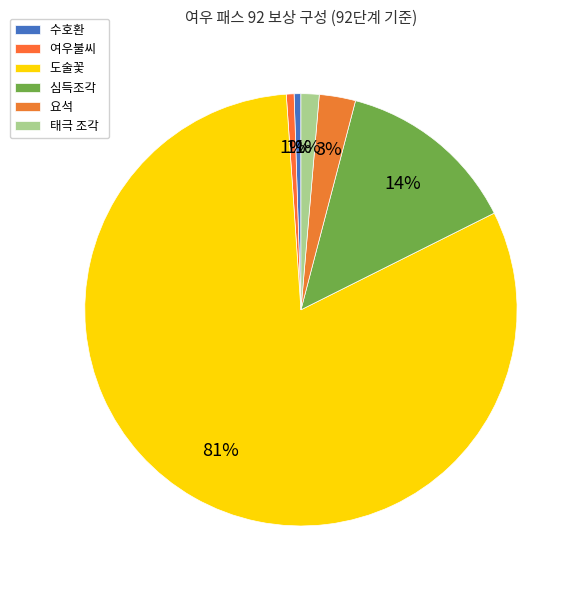

How many segments does this pie chart have?

6